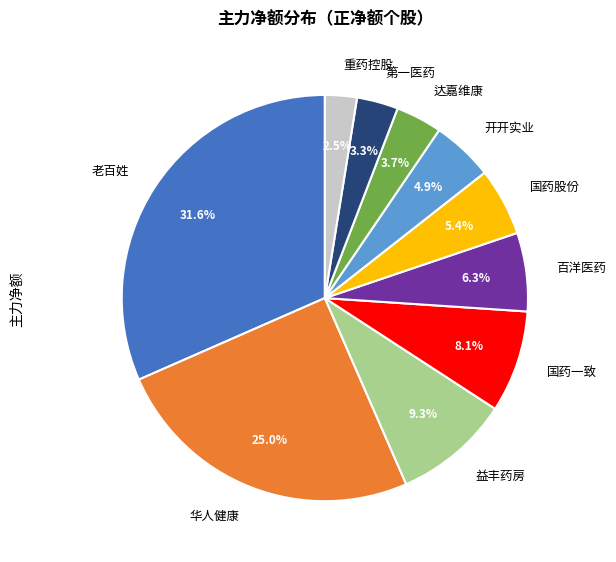

What is the ratio of the value at 开开实业 to the value at 国药股份?

0.9